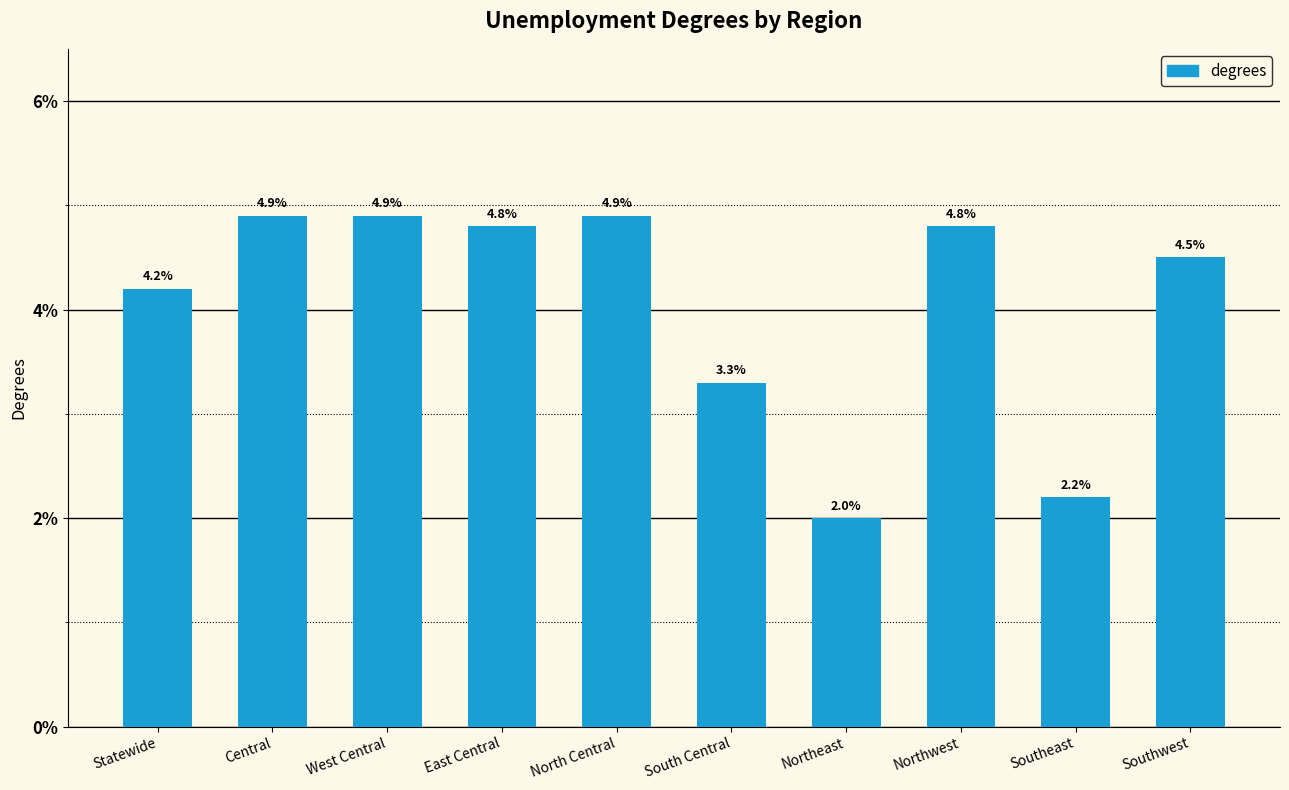

How many categories are shown in the chart?

10